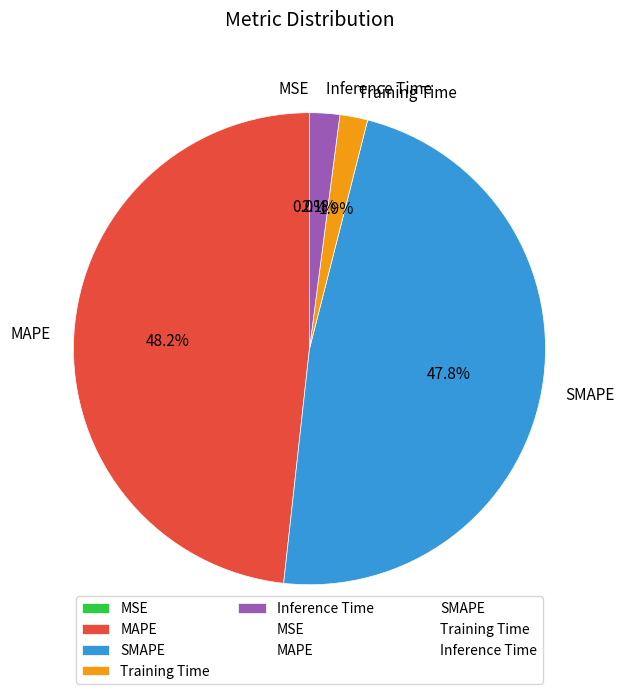

Between SMAPE and Training Time, which is larger?

SMAPE